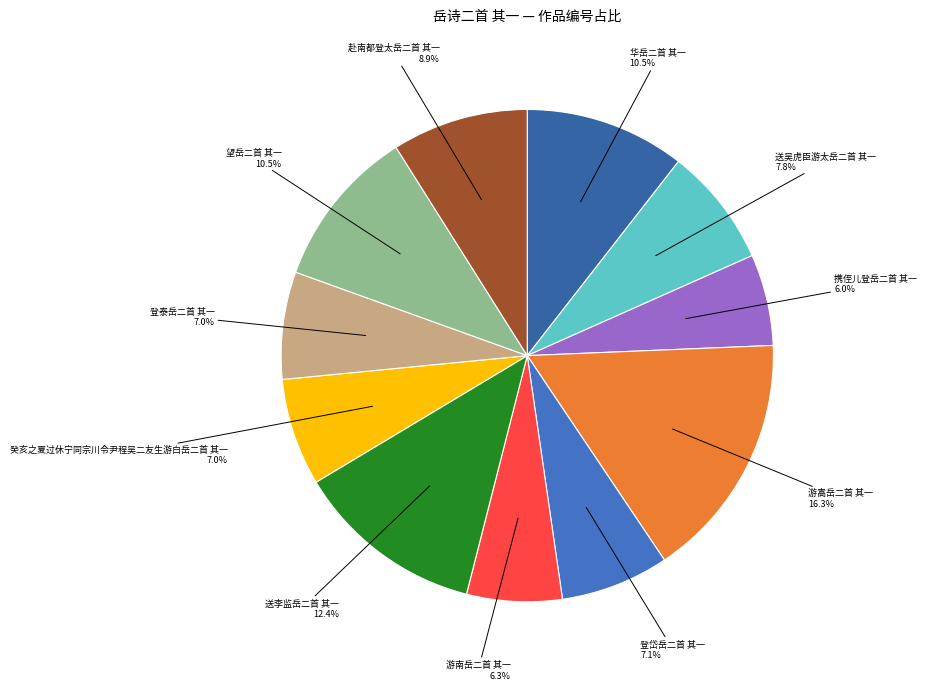

How many slices are in this pie chart?

11